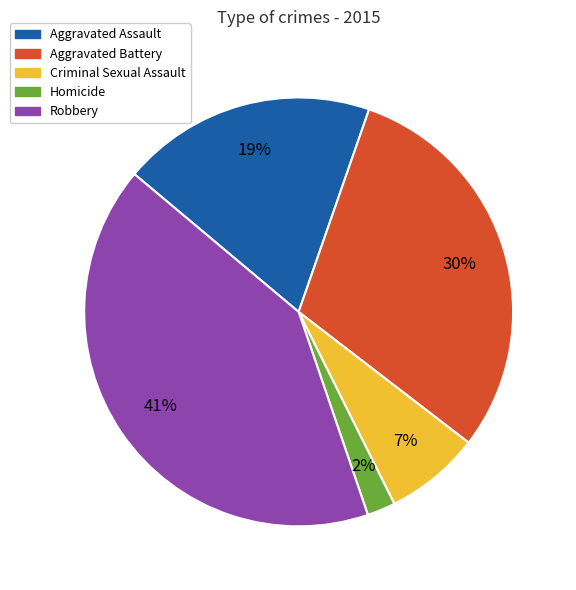

Is Aggravated Battery the majority of the pie?

No